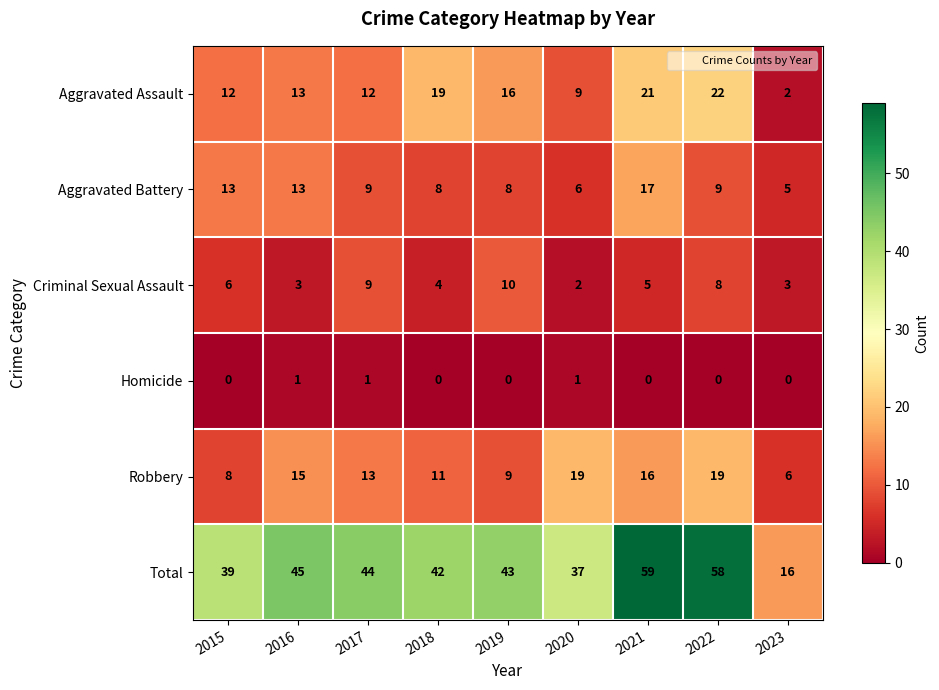

The Aggravated Battery series shows 2 at 2019. True or false?

False